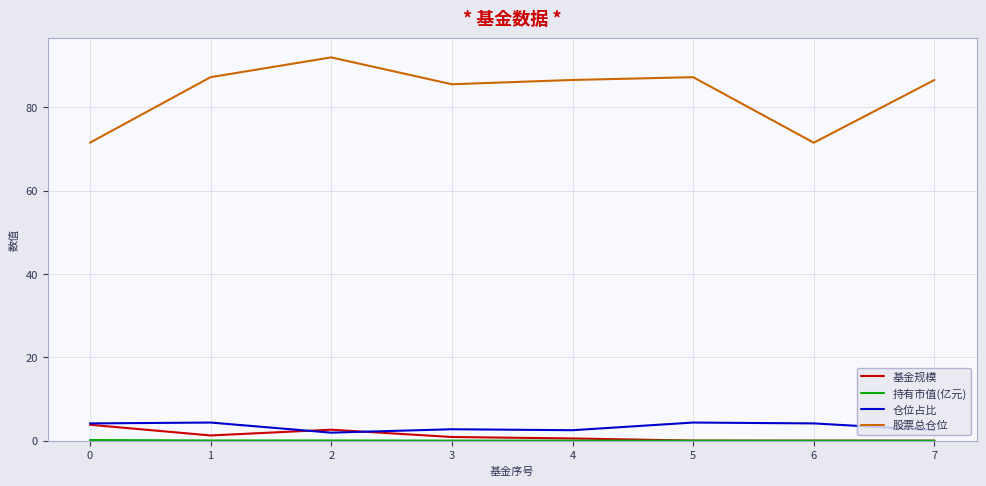

Which series has the largest range (max minus min)?

股票总仓位